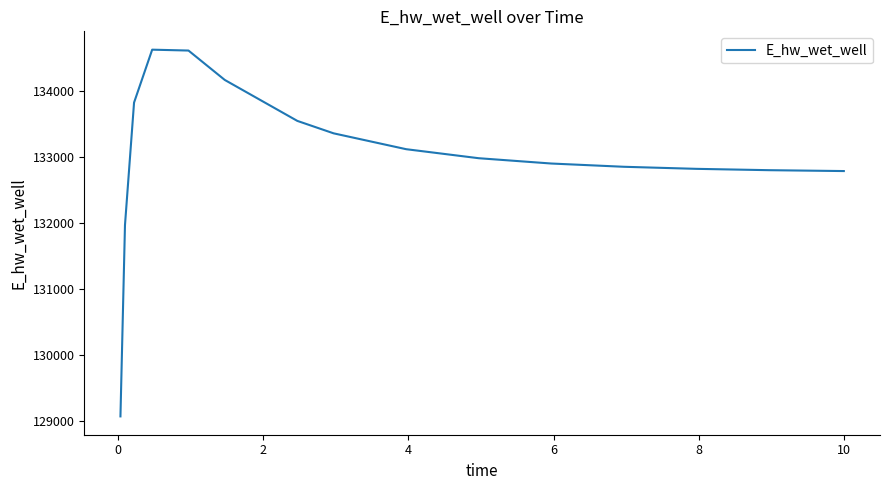

What is the sum of all values?

2128280.1